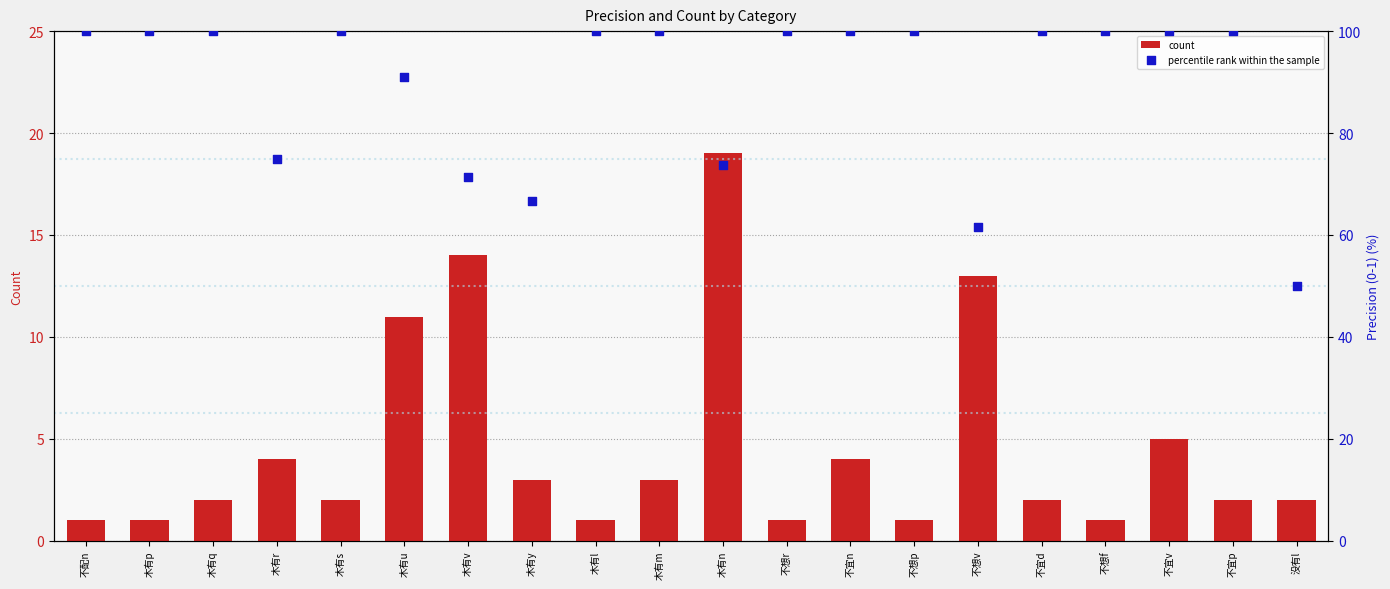

Which series has the largest total across all categories?

percentile rank within the sample